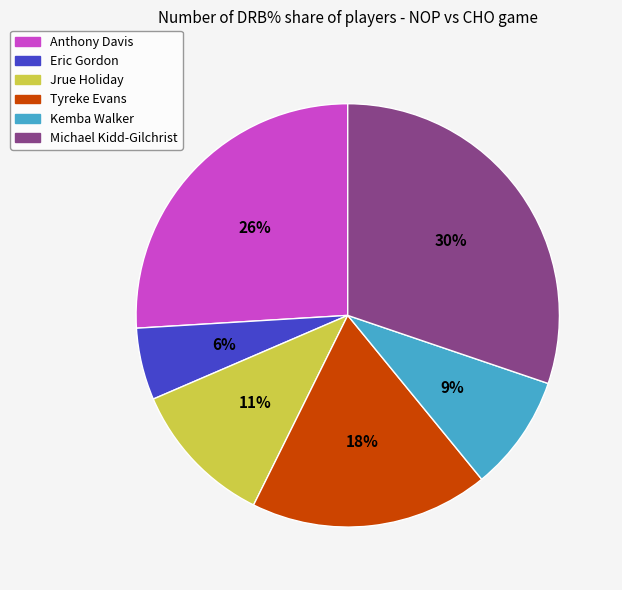

How many slices are in this pie chart?

6